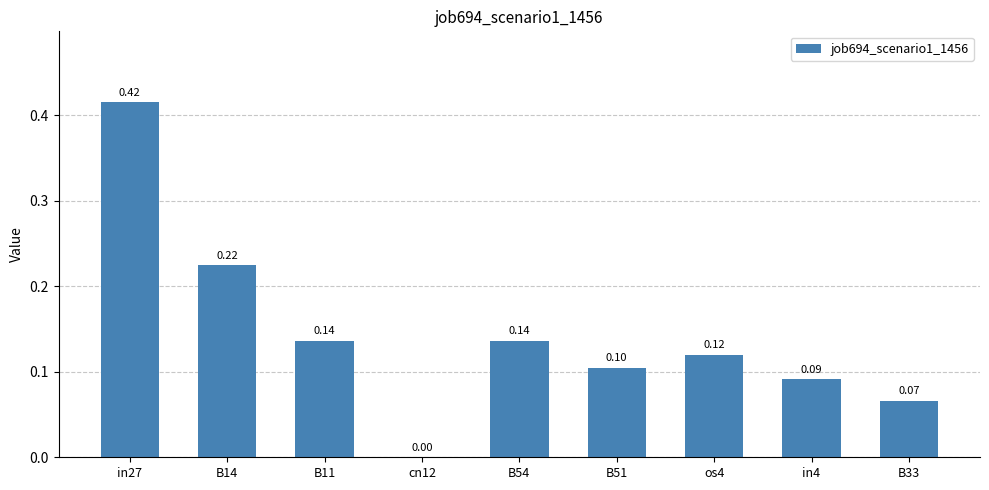

Which has a higher value, B54 or B33?

B54